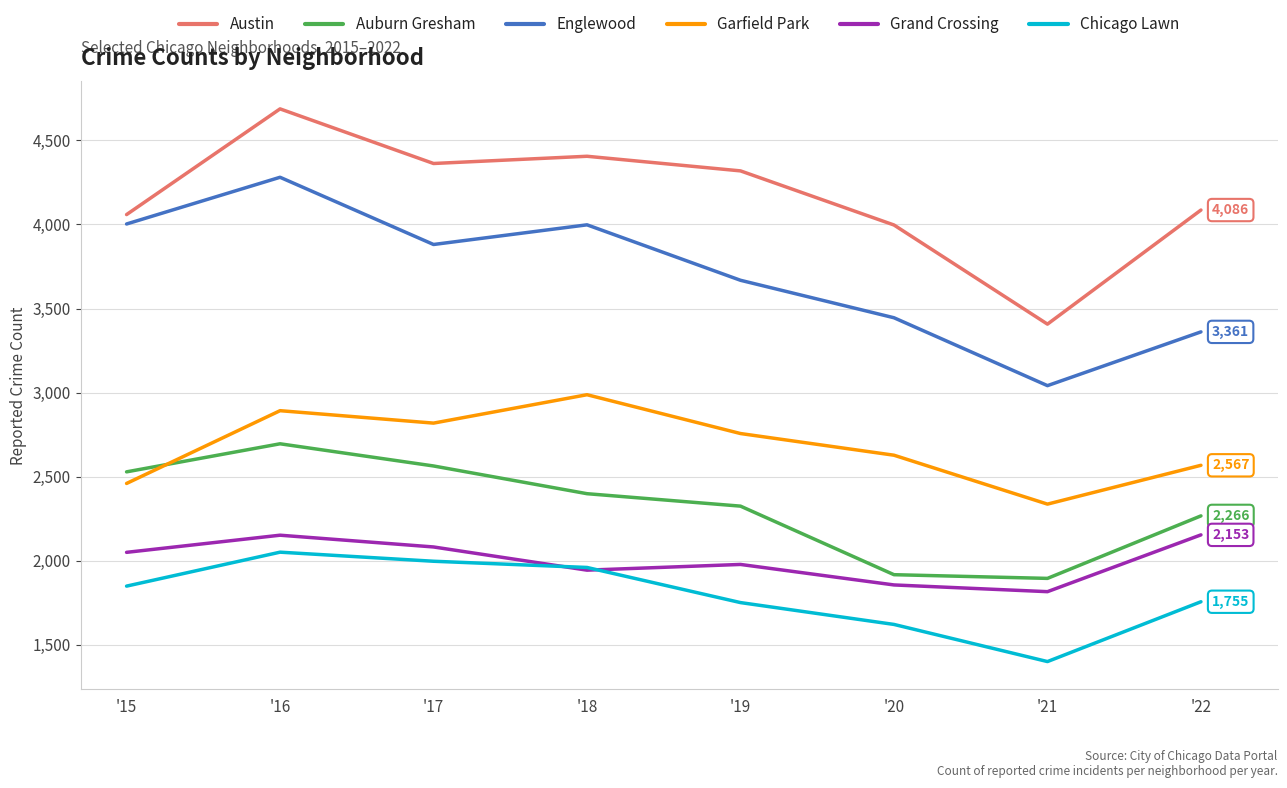

Is the value of Auburn Gresham at '17 greater than the value of Chicago Lawn at '22?

Yes